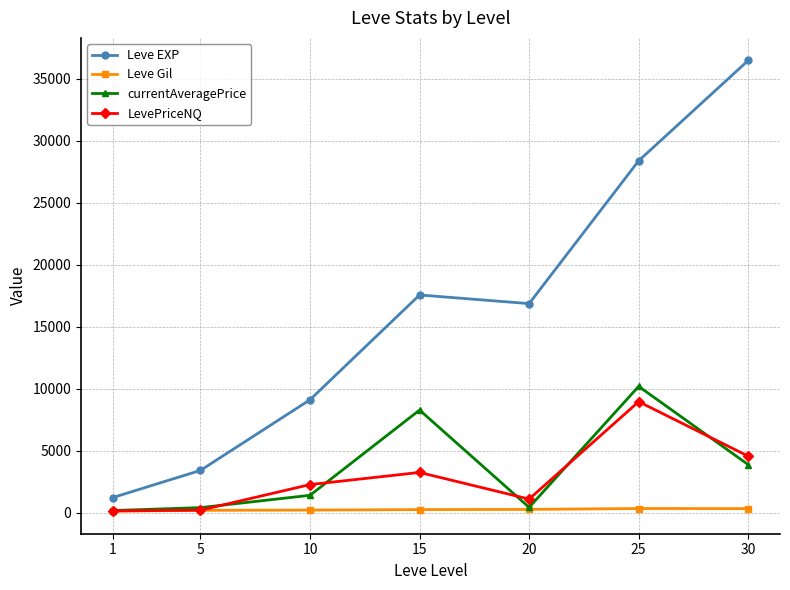

What is the maximum value for currentAveragePrice?

10186.5